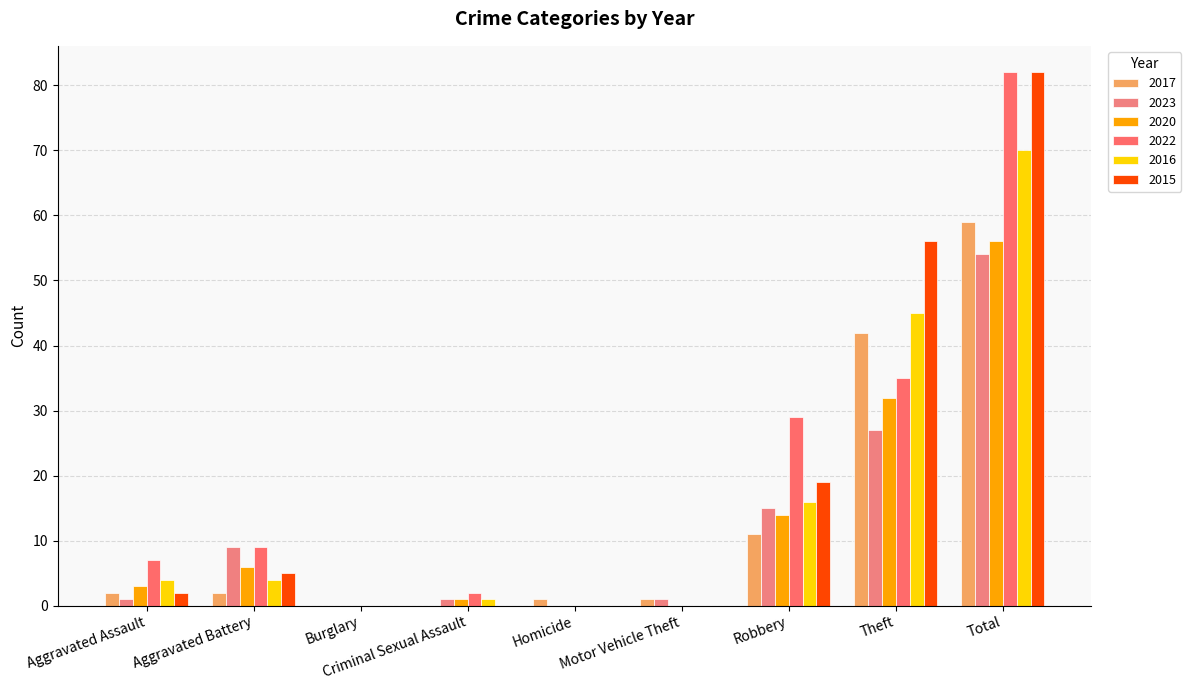

What is the maximum value shown in the chart?

82